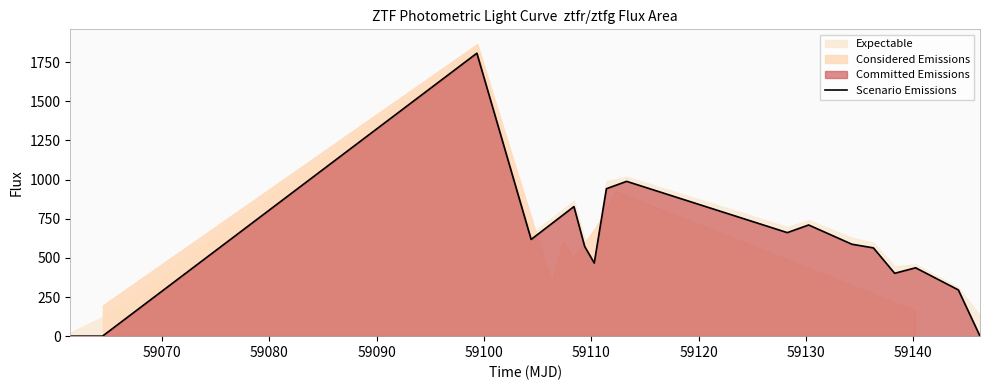

The chart shows a value of 774.6 at 14. True or false?

False